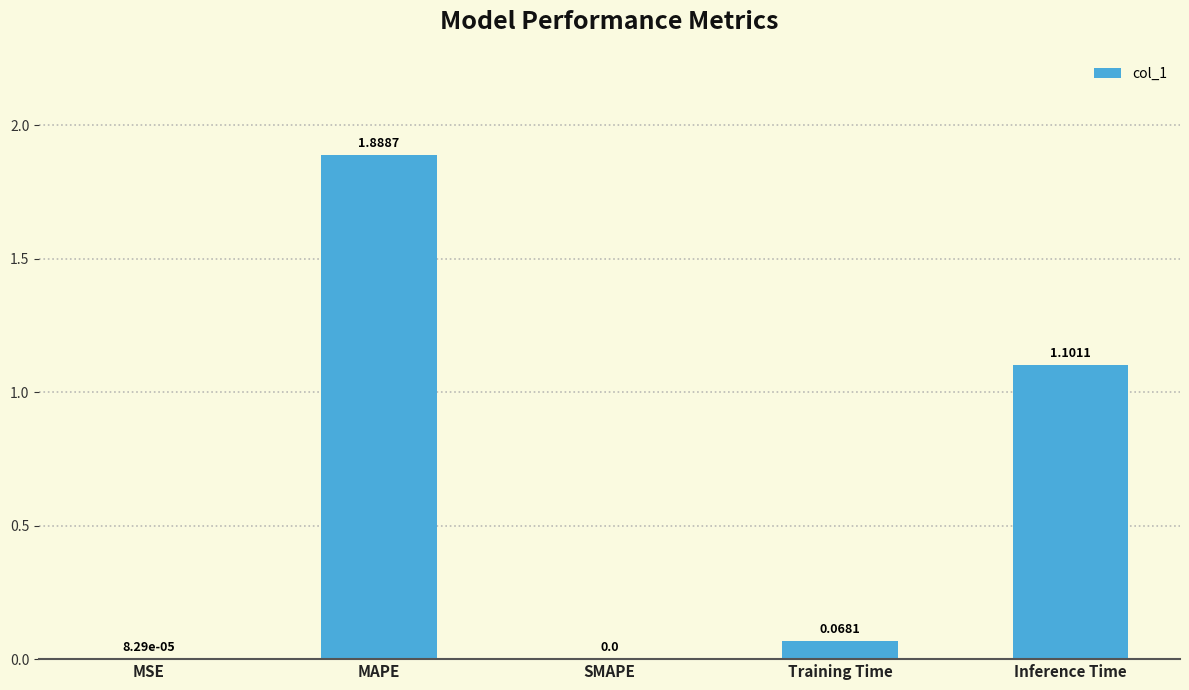

Between SMAPE and Inference Time, which is larger?

Inference Time